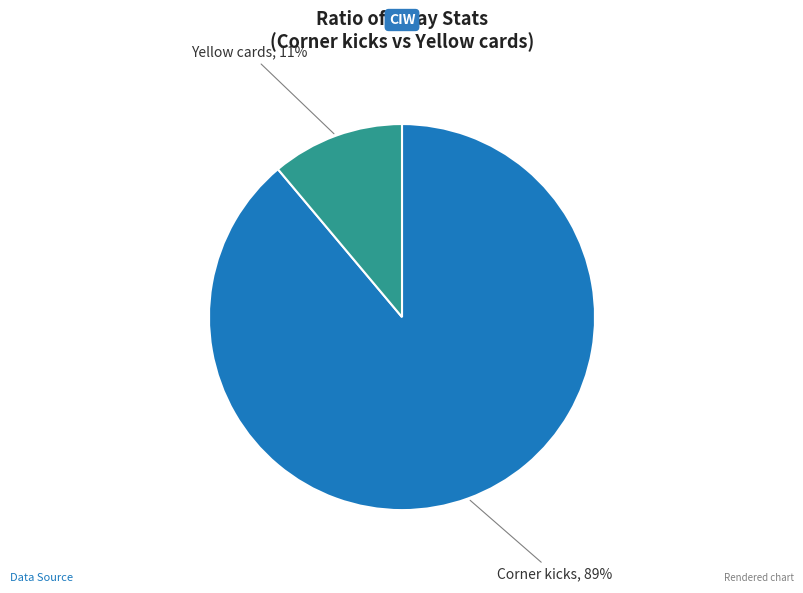

To the nearest percent, what is the average slice percentage?

50%